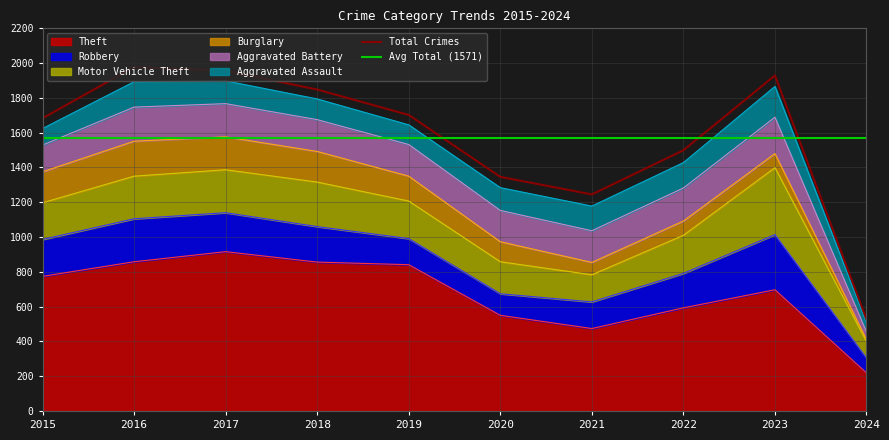

Rank the series at 2022 from lowest to highest value.

Burglary, Aggravated Assault, Aggravated Battery, Robbery, Motor Vehicle Theft, Theft